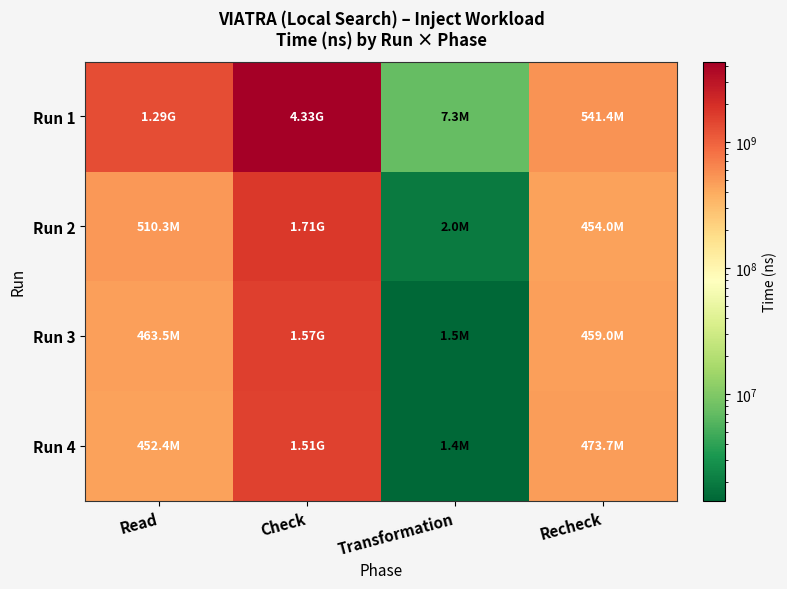

Which series has the widest spread of values?

Run 1